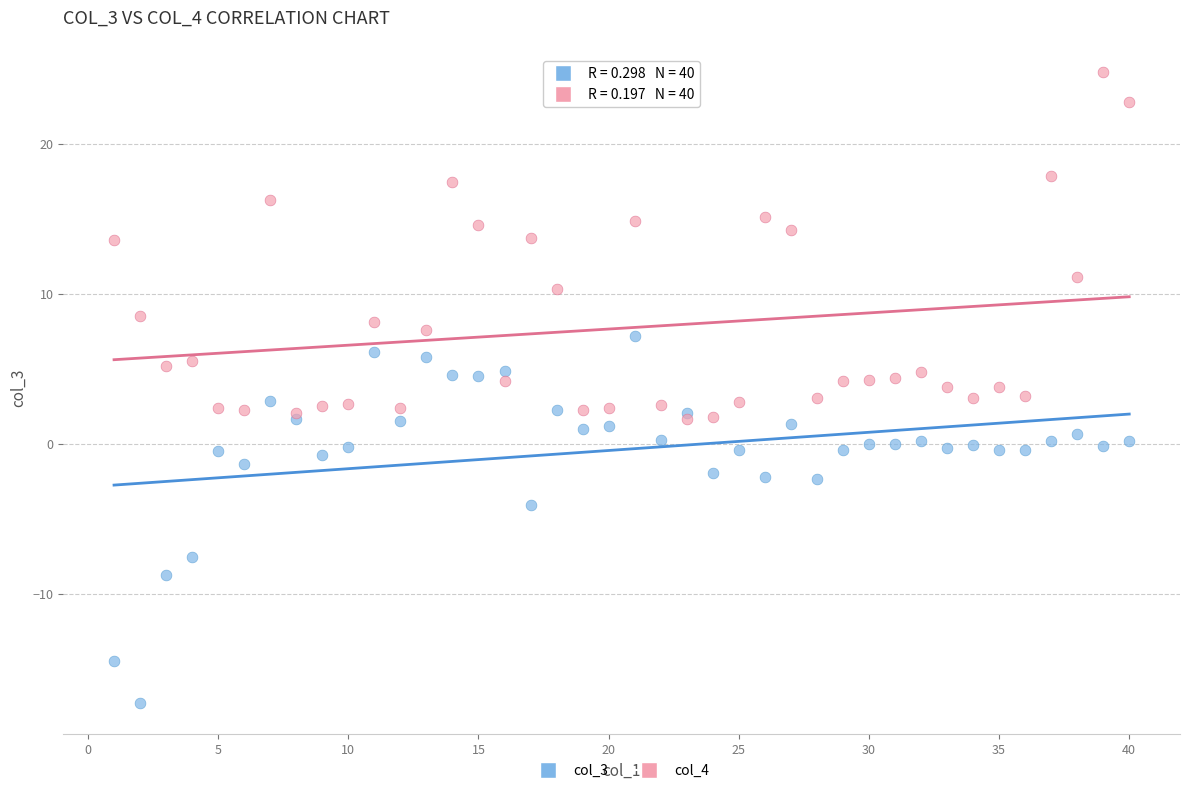

What are all the series names shown in the legend?

col_3, col_4